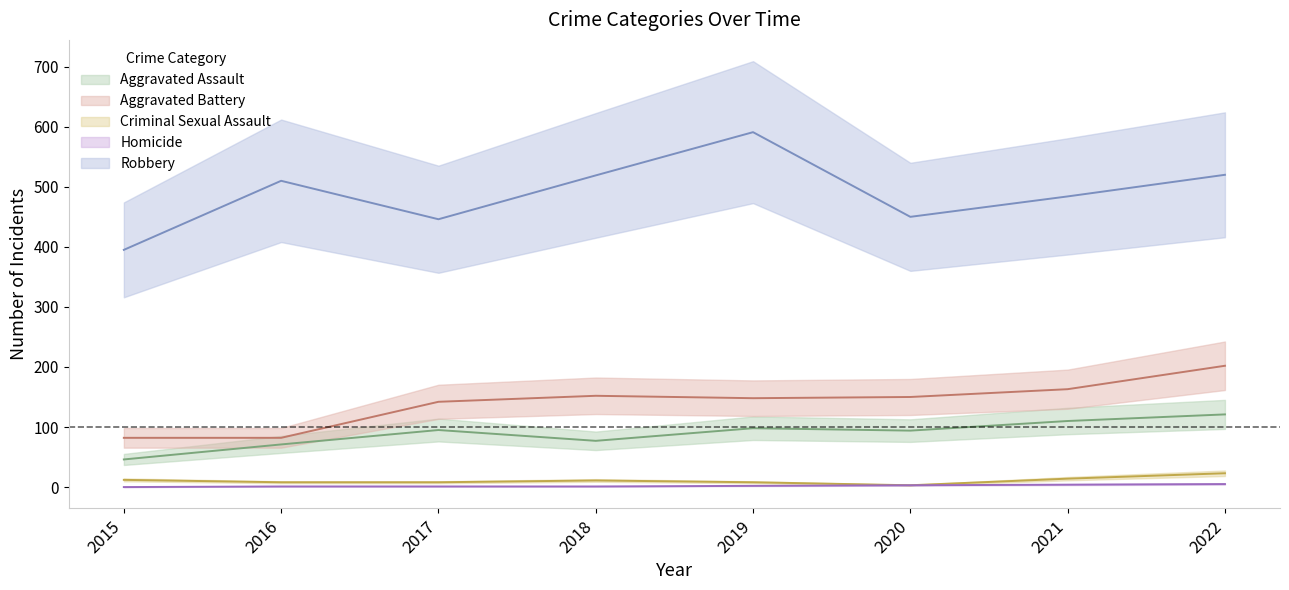

Does the chart have visible grid lines?

No